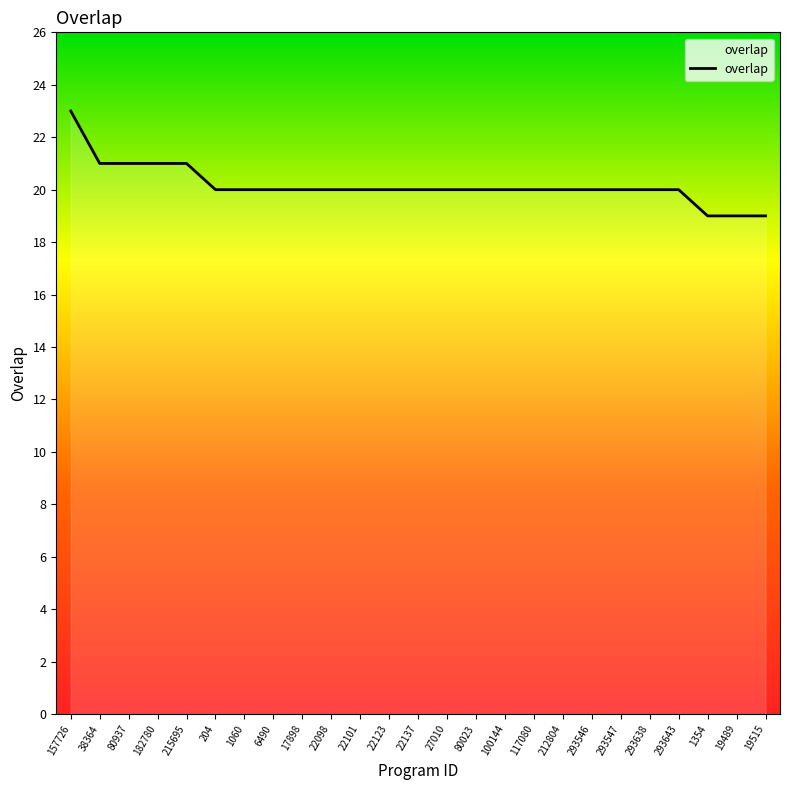

How many lines are shown in the chart?

1